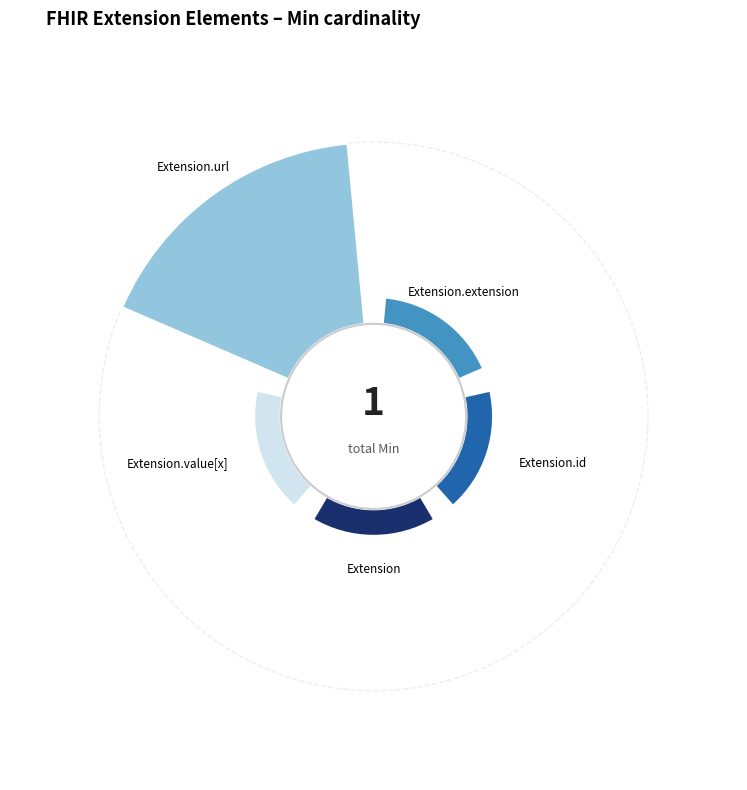

To the nearest percent, what is the average slice percentage?

20%